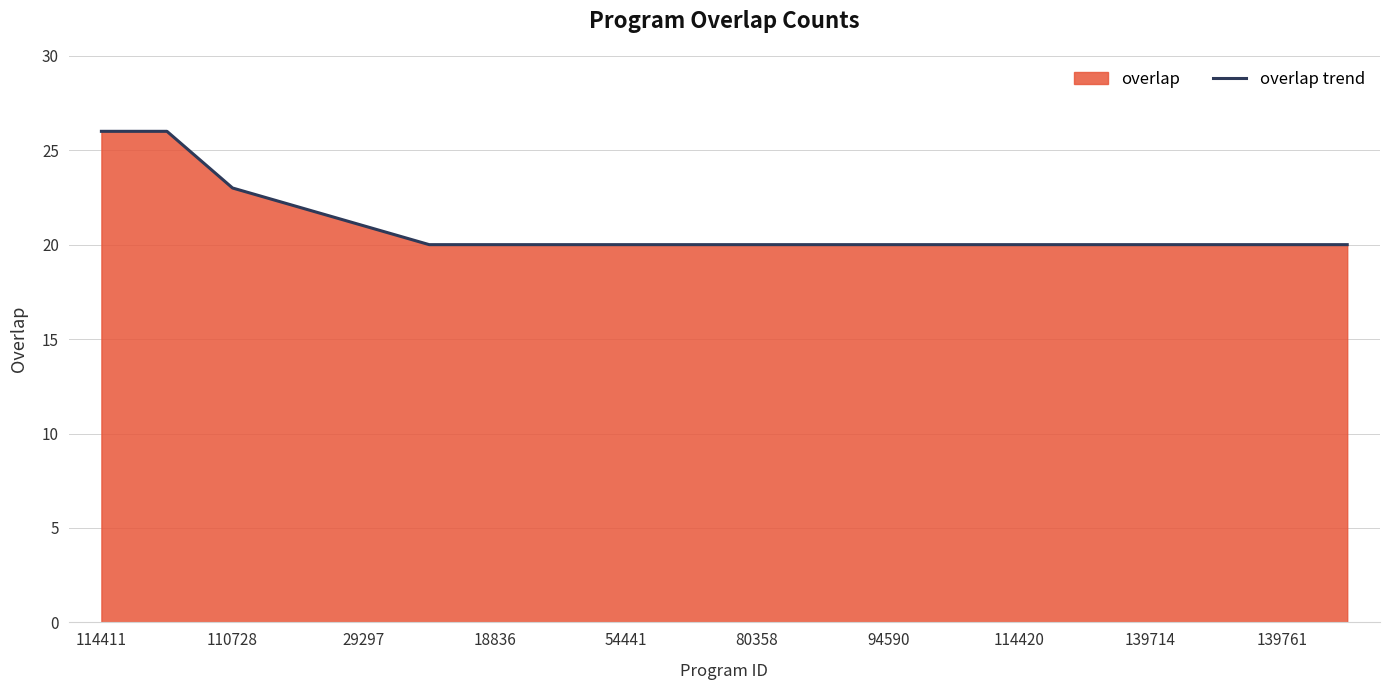

What is the difference between the maximum and minimum values?

6